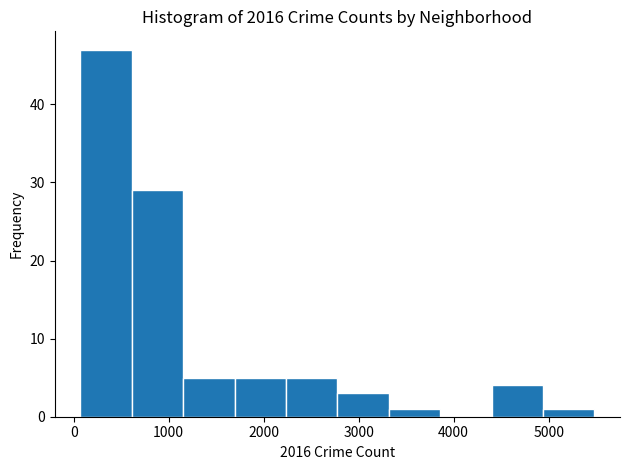

How tall is the bar that spans 2800 to 3300 on the x-axis? Neither the bar edges nor the heights are printed on the chart, so give them approximately, as read against the axes.

3